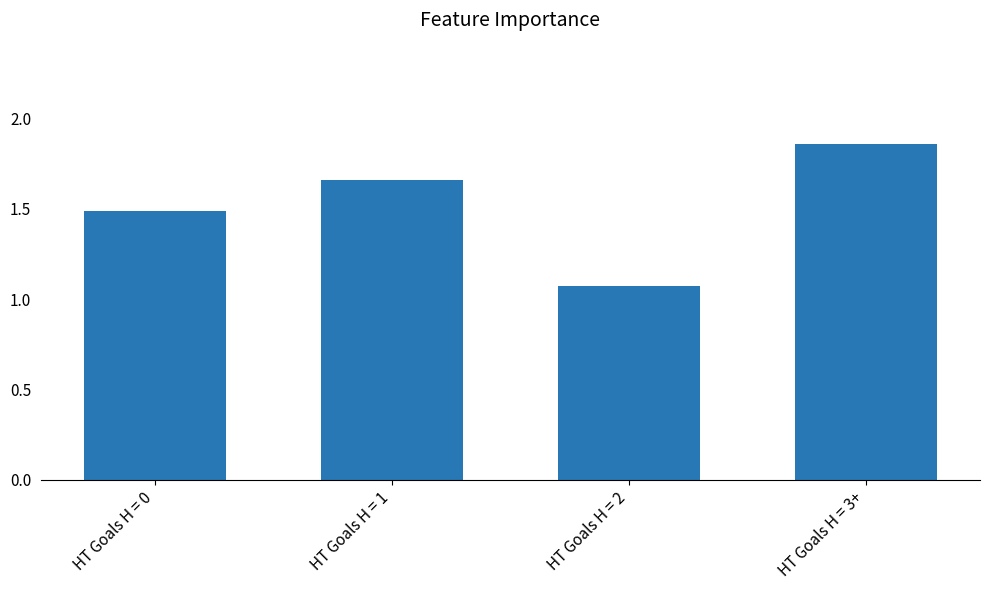

What position from the left is HT Goals H = 3+?

4